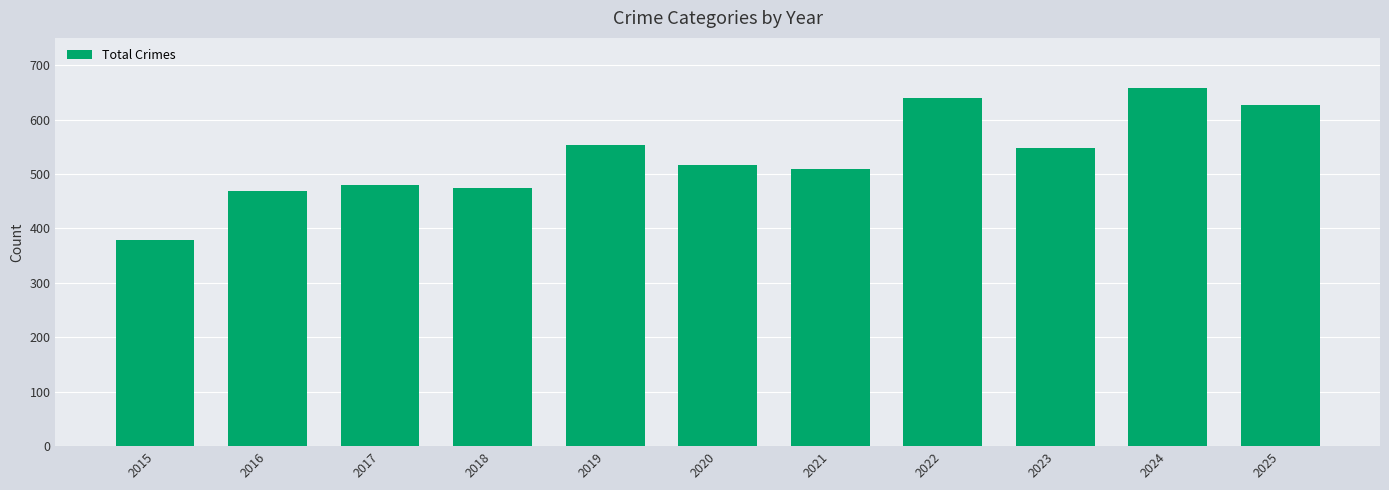

The value at 2020 is 315. True or false?

False